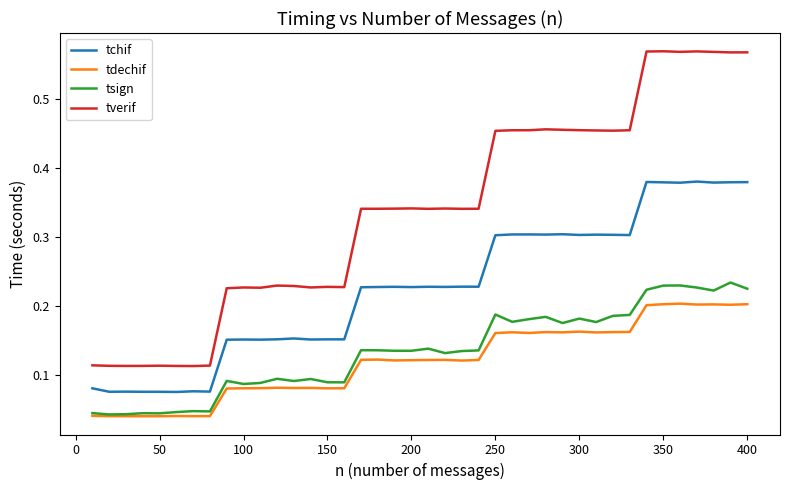

What is the sum of all tdechif values?

4.8